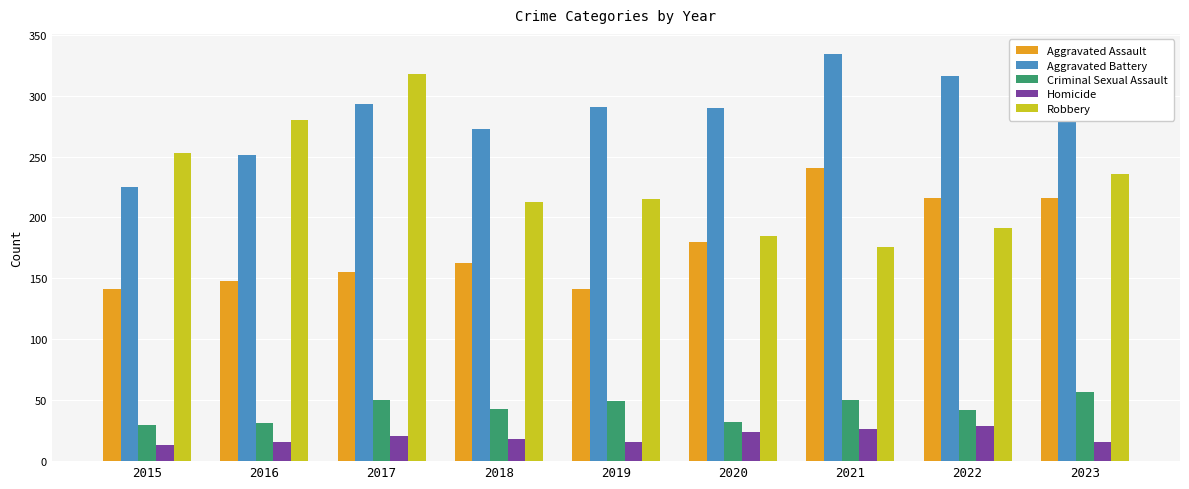

At which label is Aggravated Assault closest to 191?

2020